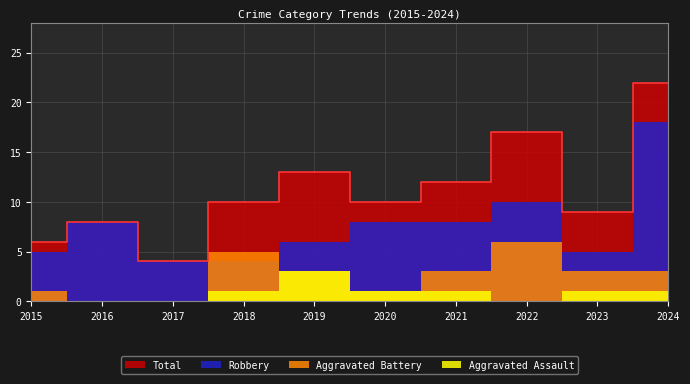

How many lines are shown in the chart?

4